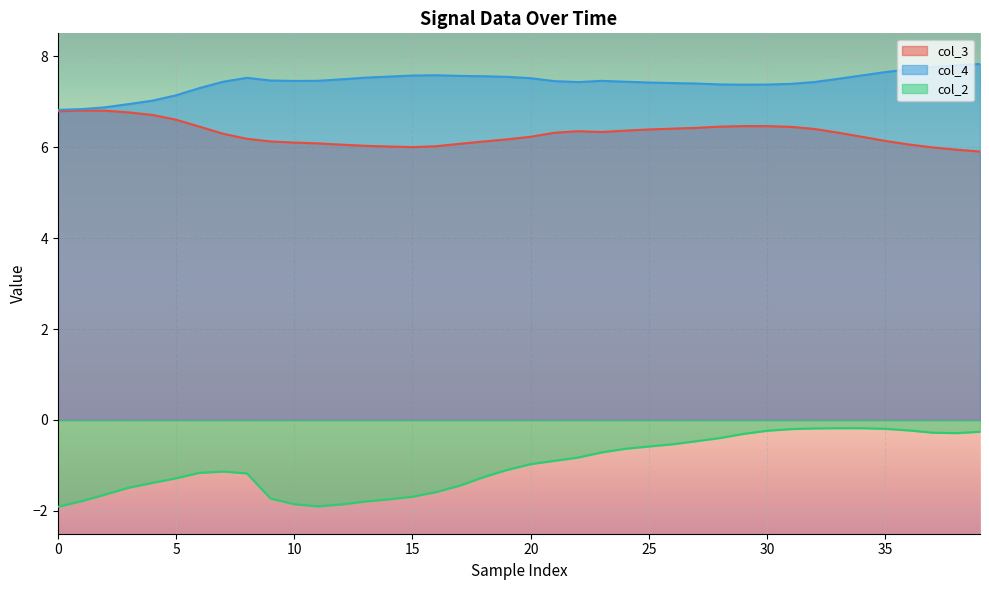

Between 12 and 19, which series saw the biggest shift?

col_2